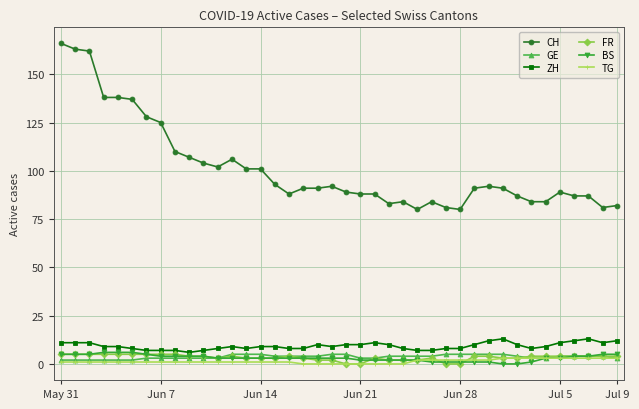

True or false: FR and ZH intersect in this chart.

False